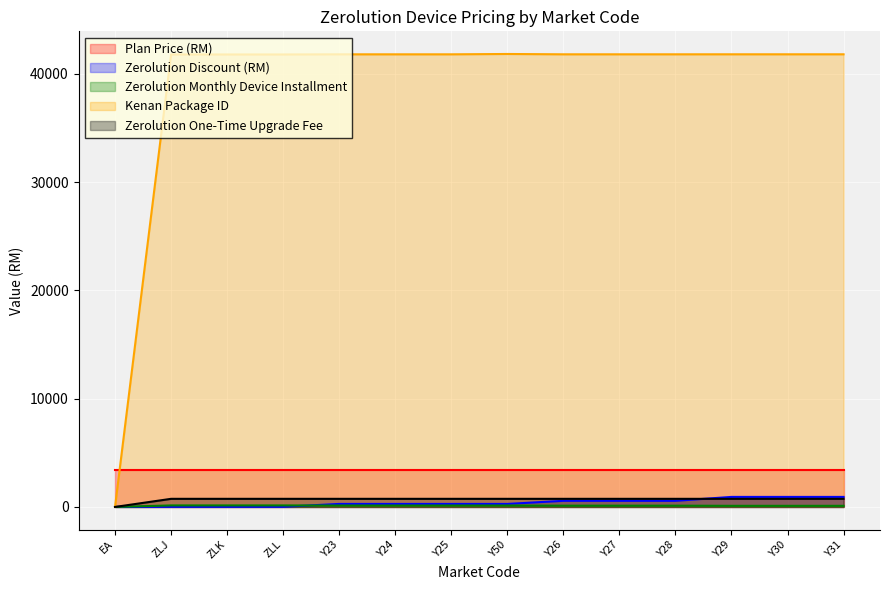

What is the difference between the second highest and minimum values in the Zerolution Monthly Device Installment series?

141